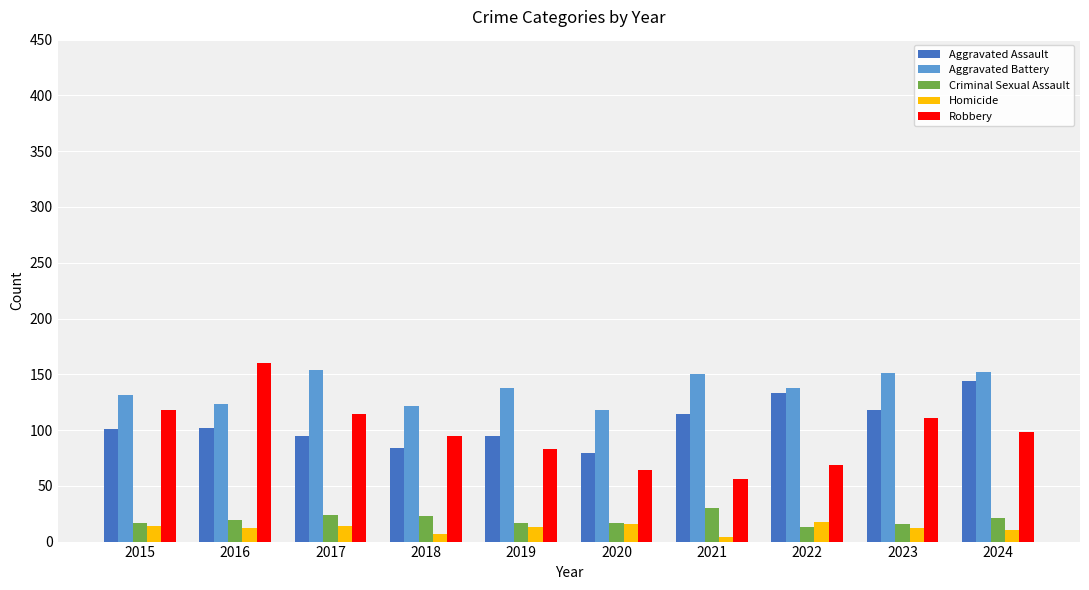

What is the maximum value shown in the chart?

160